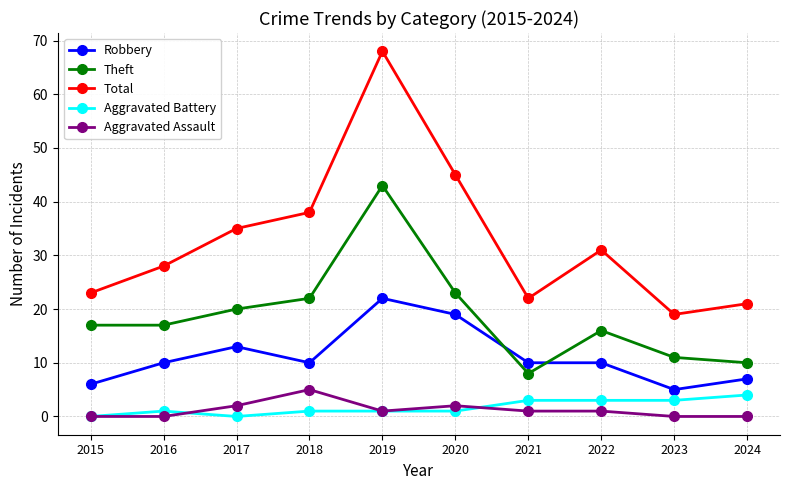

Reading right to left, transcribe all the data shown in this chart.

Robbery: 2024=7	2023=5	2022=10	2021=10	2020=19	2019=22	2018=10	2017=13	2016=10	2015=6
Theft: 2024=10	2023=11	2022=16	2021=8	2020=23	2019=43	2018=22	2017=20	2016=17	2015=17
Total: 2024=21	2023=19	2022=31	2021=22	2020=45	2019=68	2018=38	2017=35	2016=28	2015=23
Aggravated Battery: 2024=4	2023=3	2022=3	2021=3	2020=1	2019=1	2018=1	2017=0	2016=1	2015=0
Aggravated Assault: 2024=0	2023=0	2022=1	2021=1	2020=2	2019=1	2018=5	2017=2	2016=0	2015=0